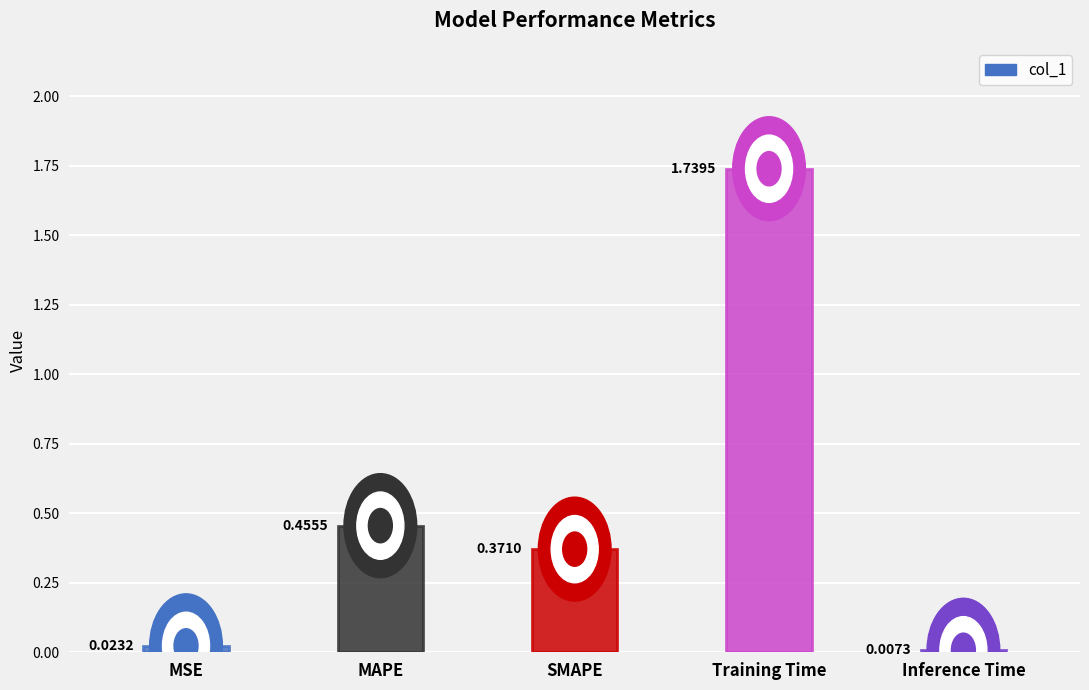

Count the number of data series in this chart.

1